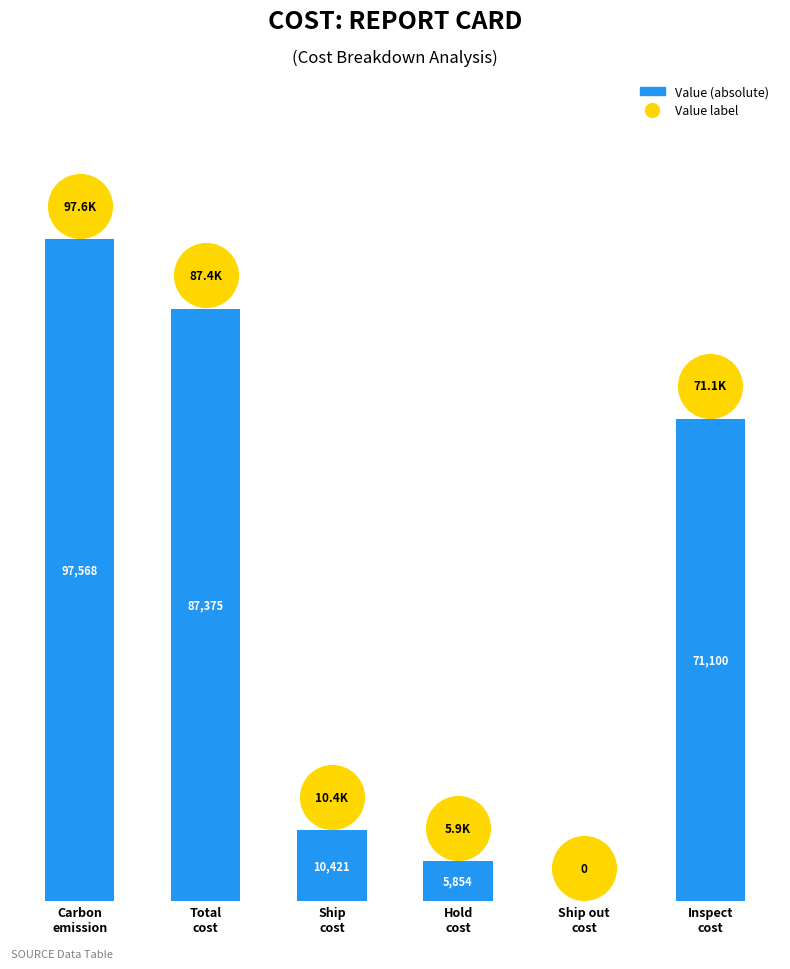

Which has a higher value, Hold
cost or Ship out
cost?

Hold
cost